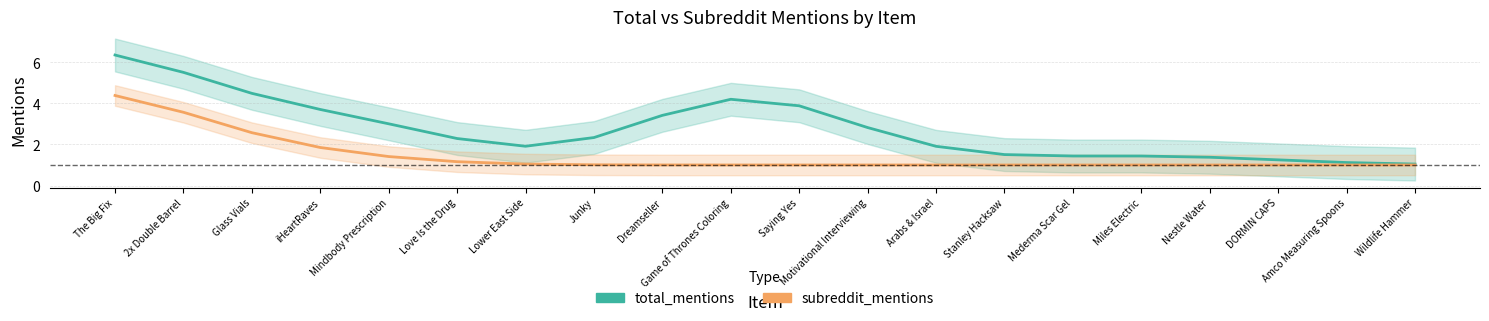

What value does the subreddit_mentions series have at iHeartRaves?

1.9